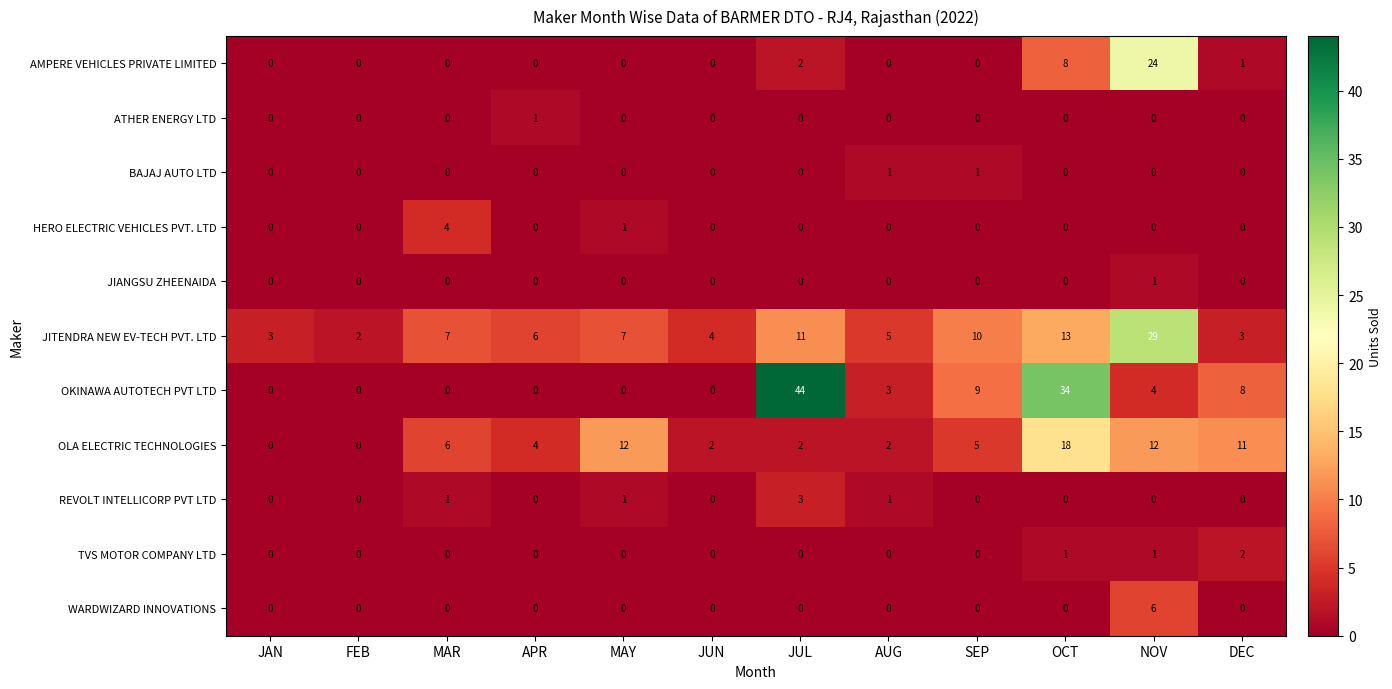

Count the number of categories in the chart.

12